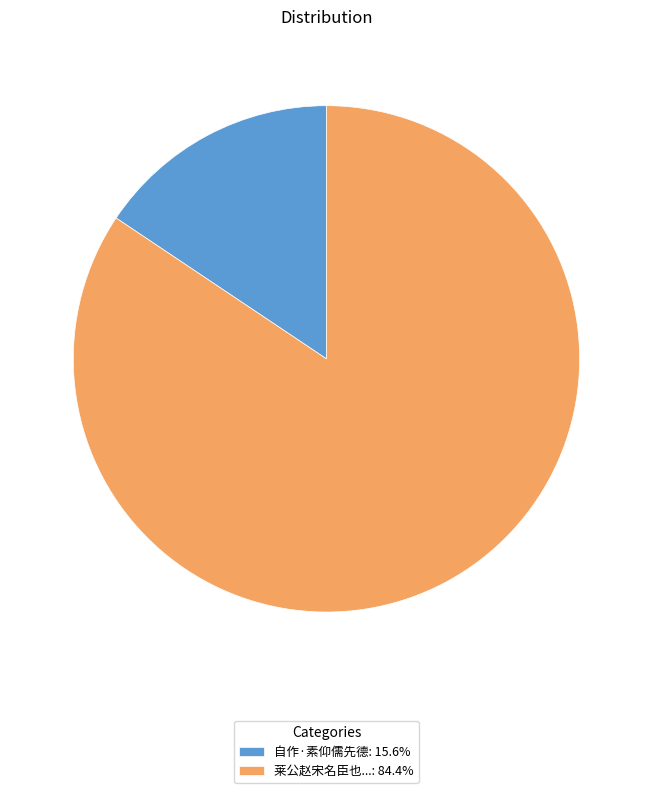

Does 自作·素仰儒先德: 15.6% account for over 50% of the chart?

No